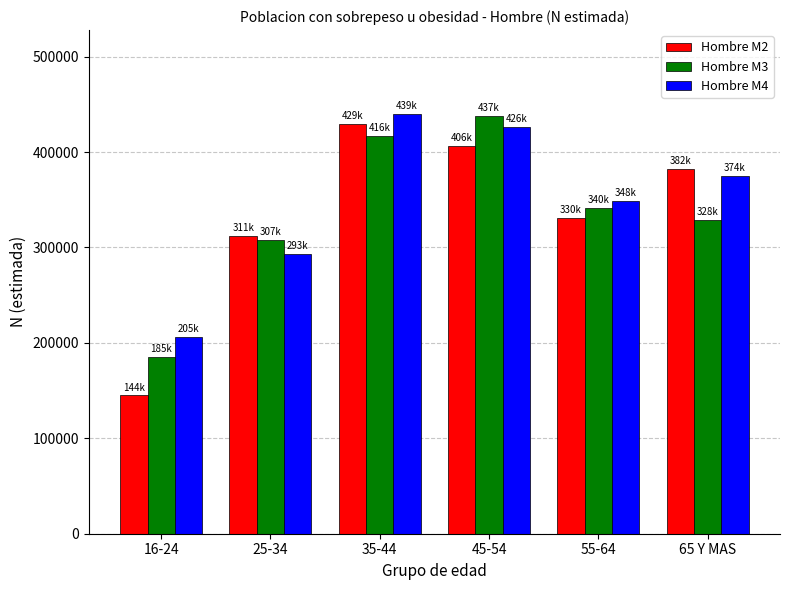

Is it true that Hombre M3 equals 128393 at 25-34?

False